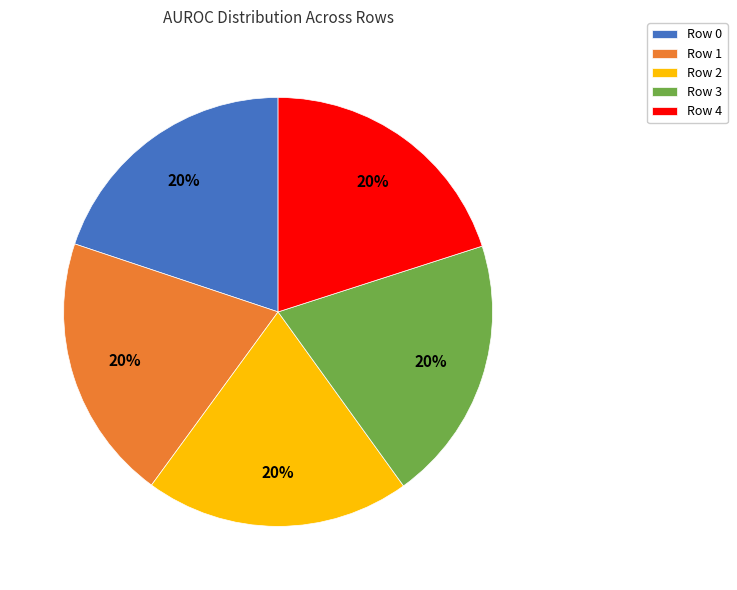

Is it true that Row 2 is 27% of the pie?

False